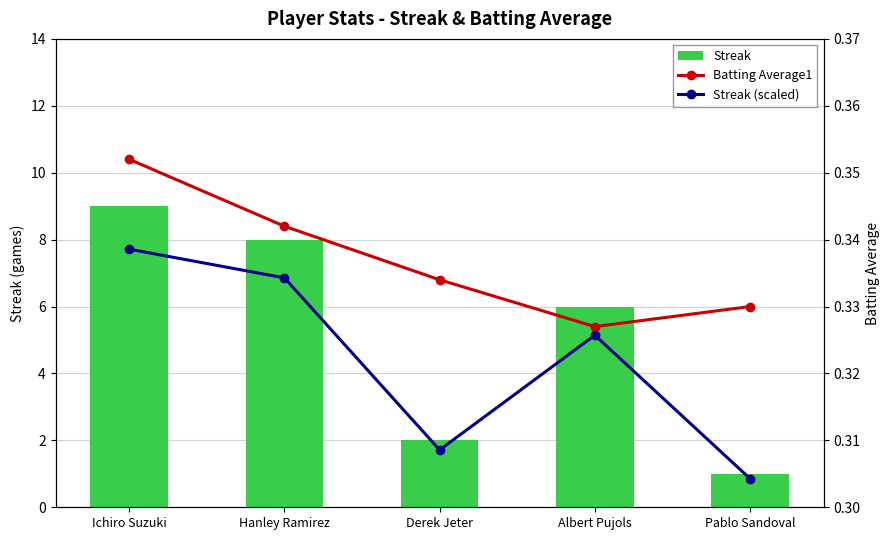

Reading left to right, list all the values displayed in this chart.

Streak: 9.0	8.0	2.0	6.0	1.0
Batting Average1: 0.4	0.3	0.3	0.3	0.3
Streak (scaled): 0.3	0.3	0.3	0.3	0.3